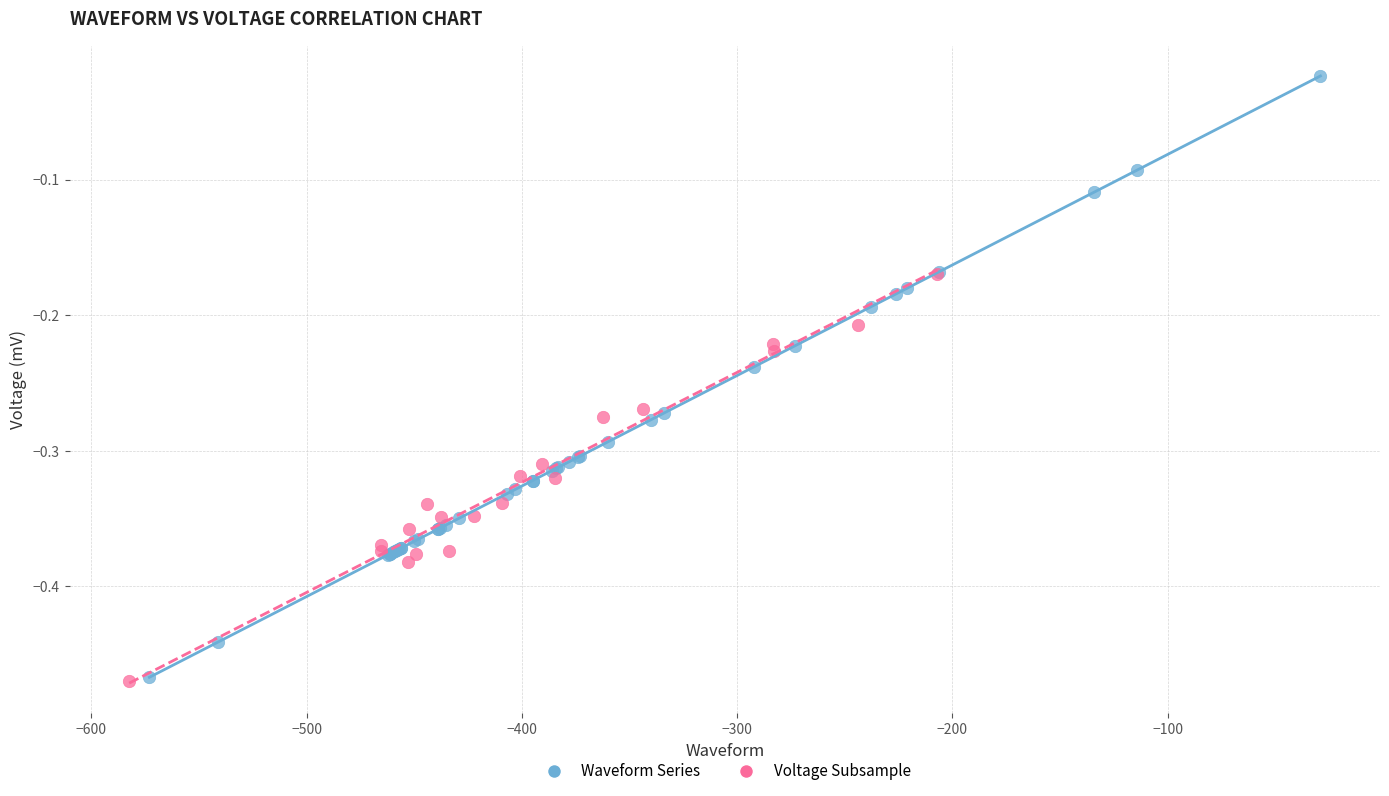

Which series reaches the maximum Y coordinate?

Waveform Series